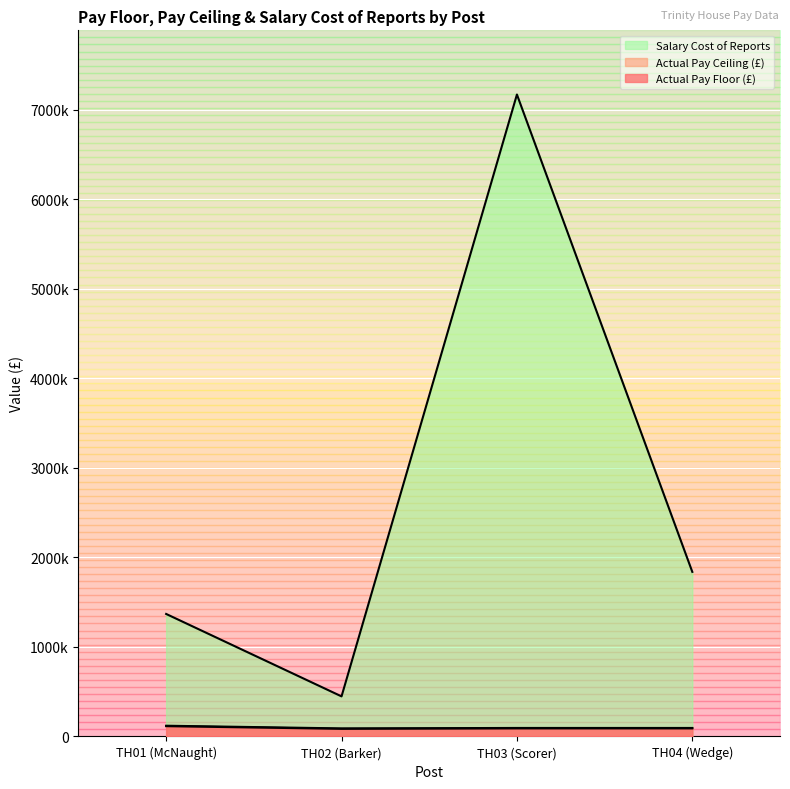

Reading left to right, extract all data points from this chart.

Actual Pay Floor: TH01 (McNaught)=119999	TH02 (Barker)=89999	TH03 (Scorer)=94999	TH04 (Wedge)=94999
Actual Pay Ceiling: TH01 (McNaught)=115000	TH02 (Barker)=85000	TH03 (Scorer)=90000	TH04 (Wedge)=90000
Salary Cost of Reports: TH01 (McNaught)=1368410	TH02 (Barker)=447584	TH03 (Scorer)=7170546	TH04 (Wedge)=1838291